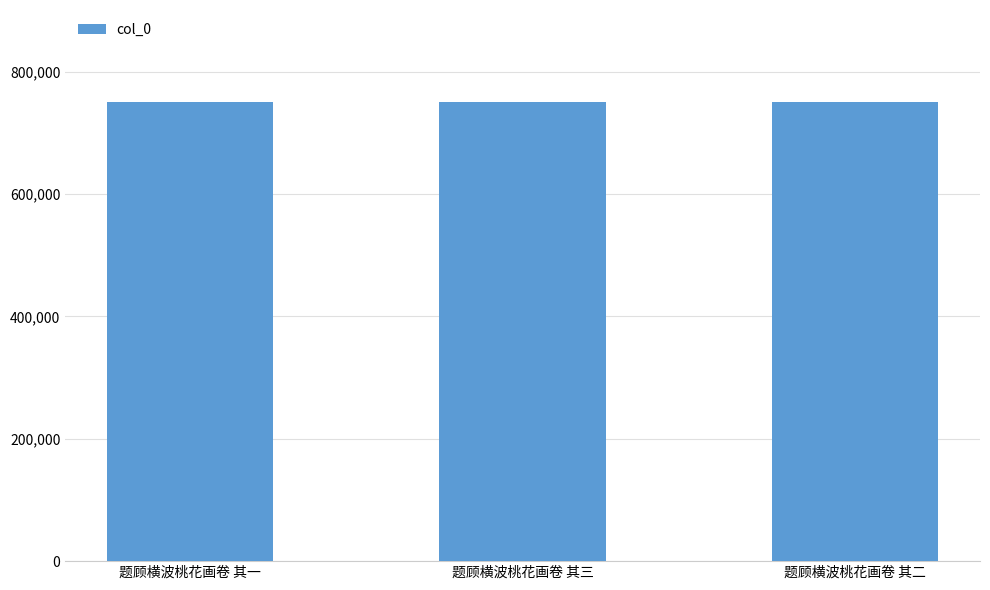

The value at 题顾横波桃花画卷 其三 is 1139910. True or false?

False